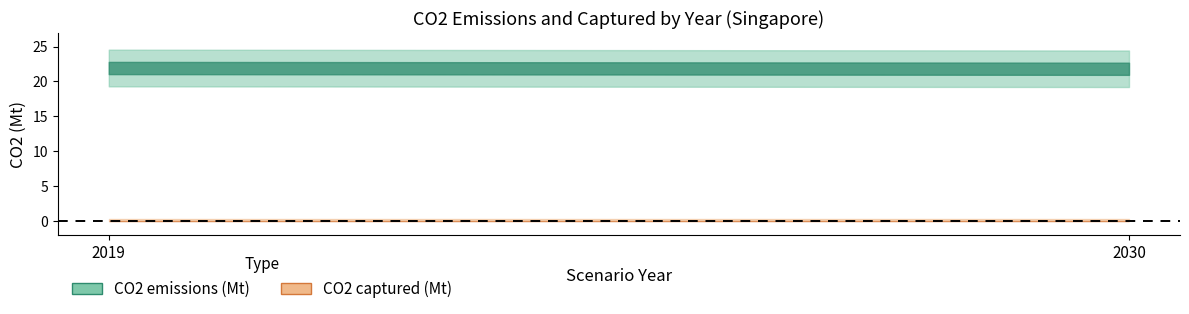

Rank the series by their maximum value, from highest to lowest.

CO2 emissions (Mt), CO2 captured (Mt)